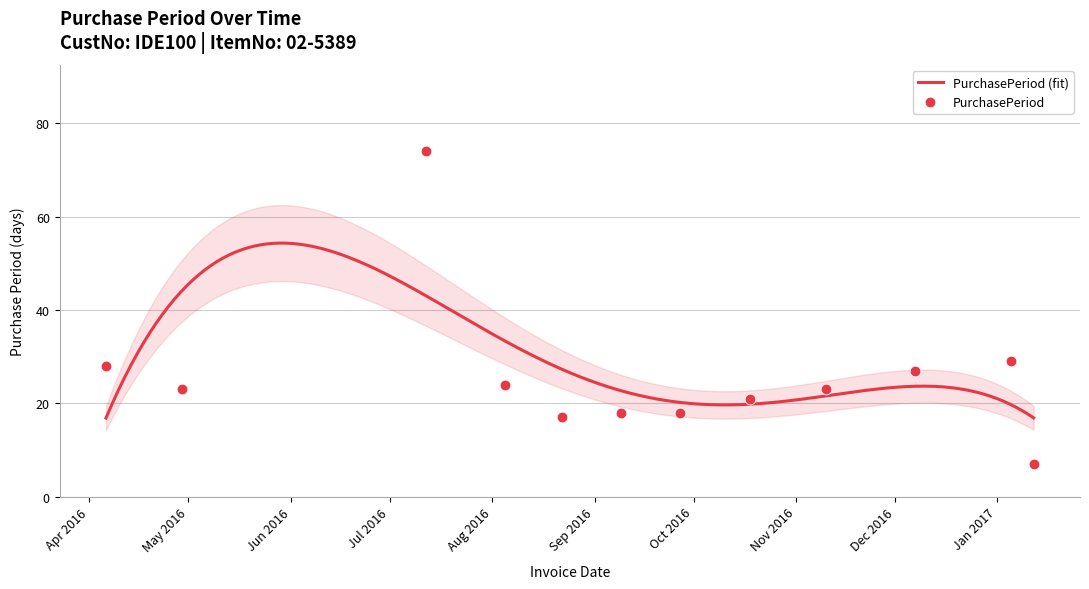

Between 2016-09-09 and 2016-08-22, which is larger?

2016-09-09